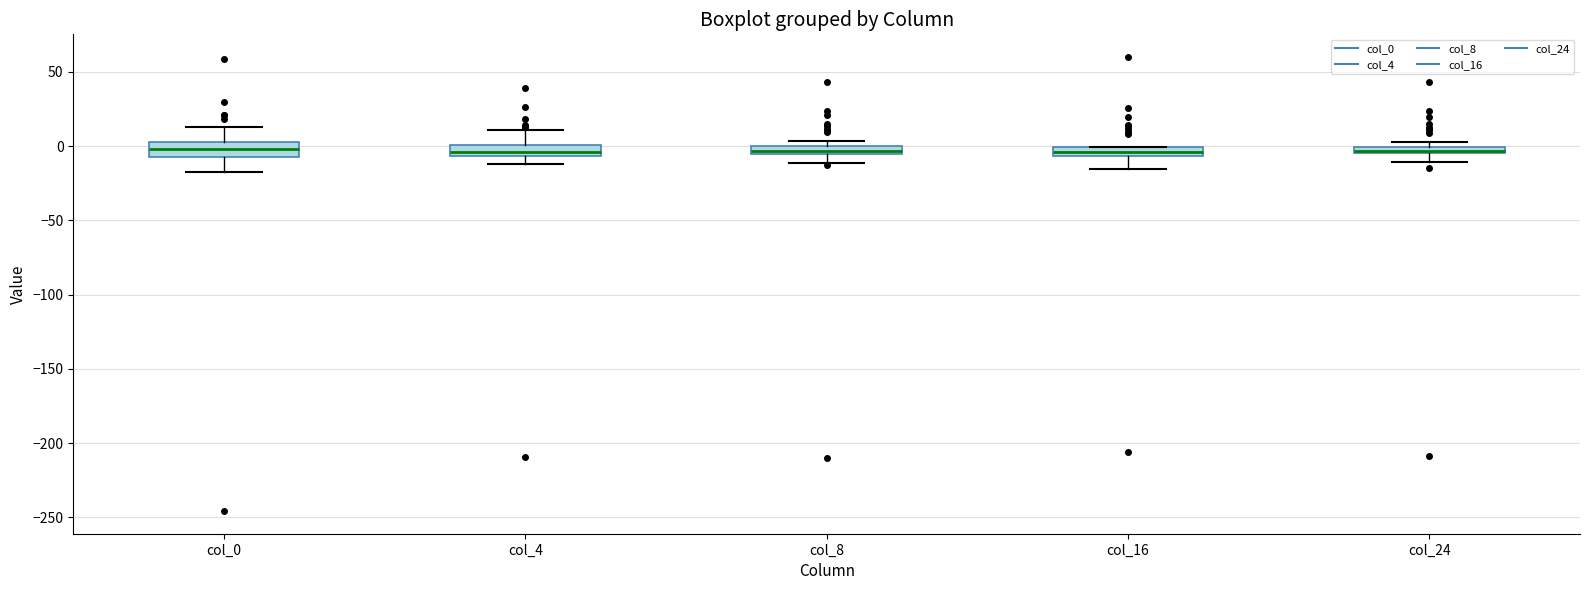

Where does the median line of the box for col_0 sit on the y-axis? The values are not printed on the chart, so give them approximately, as read against the axis.

0